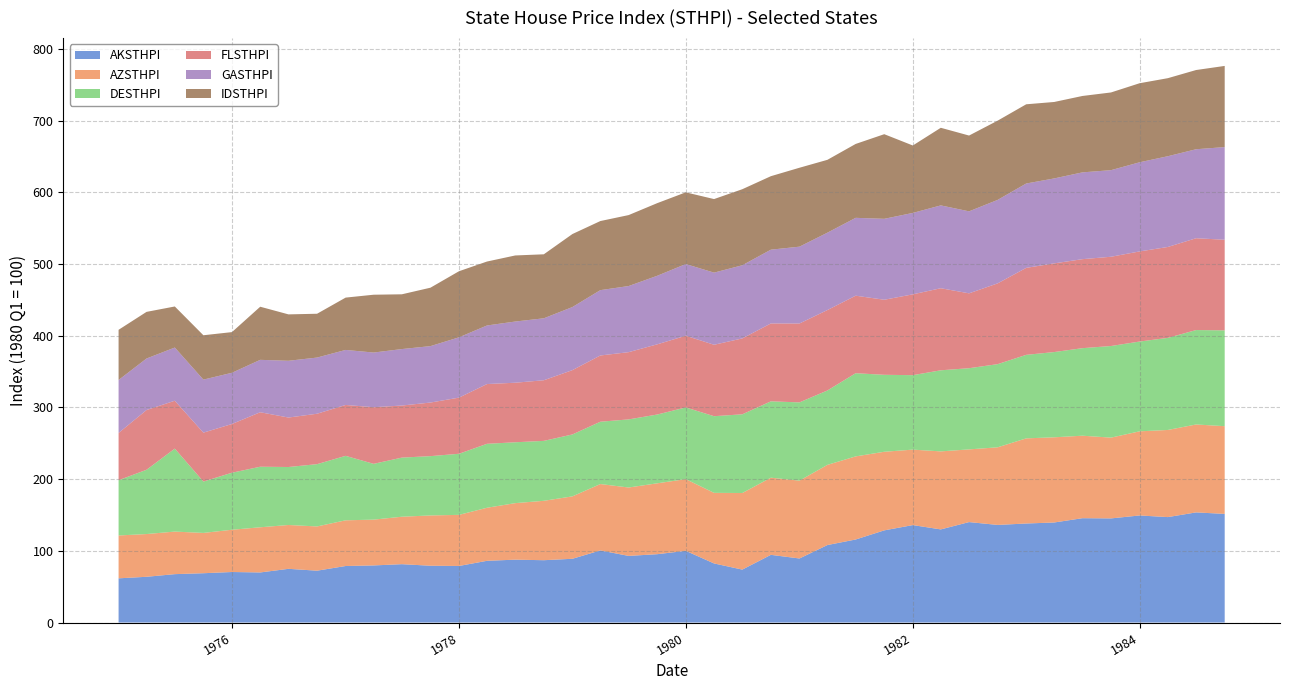

Reading left to right, extract all data points from this chart.

AKSTHPI: 1975-01=61.6	1975-04=63.8	1975-07=67.5	1975-10=68.8	1976-01=70.5	1976-04=69.8	1976-07=74.9	1976-10=72.3	1977-01=78.8	1977-04=79.6	1977-07=81.4	1977-10=79.2	1978-01=78.9	1978-04=86.1	1978-07=87.7	1978-10=86.9	1979-01=88.9	1979-04=100.6	1979-07=92.9	1979-10=95.3	1980-01=100.0	1980-04=82.4	1980-07=73.8	1980-10=94.4	1981-01=89.3	1981-04=108.1	1981-07=115.8	1981-10=128.5	1982-01=135.9	1982-04=129.9	1982-07=140.1	1982-10=136.1	1983-01=138.1	1983-04=139.5	1983-07=145.5	1983-10=145.2	1984-01=149.3	1984-04=147.1	1984-07=153.6	1984-10=151.5
AZSTHPI: 1975-01=59.8	1975-04=59.6	1975-07=59.4	1975-10=56.2	1976-01=58.9	1976-04=63.0	1976-07=61.1	1976-10=61.7	1977-01=63.7	1977-04=63.9	1977-07=66.2	1977-10=70.2	1978-01=71.3	1978-04=74.0	1978-07=78.8	1978-10=82.8	1979-01=87.0	1979-04=92.6	1979-07=95.4	1979-10=98.9	1980-01=100.0	1980-04=98.5	1980-07=106.8	1980-10=107.6	1981-01=108.6	1981-04=111.8	1981-07=115.9	1981-10=109.6	1982-01=105.3	1982-04=108.8	1982-07=101.4	1982-10=108.2	1983-01=118.8	1983-04=118.8	1983-07=115.1	1983-10=112.7	1984-01=117.4	1984-04=121.5	1984-07=122.6	1984-10=122.3
DESTHPI: 1975-01=77.0	1975-04=89.7	1975-07=115.7	1975-10=71.7	1976-01=79.5	1976-04=84.5	1976-07=80.9	1976-10=86.9	1977-01=89.9	1977-04=77.8	1977-07=82.5	1977-10=82.7	1978-01=85.2	1978-04=89.2	1978-07=84.9	1978-10=83.6	1979-01=86.4	1979-04=86.9	1979-07=95.0	1979-10=95.9	1980-01=100.0	1980-04=106.9	1980-07=109.8	1980-10=106.5	1981-01=109.2	1981-04=103.8	1981-07=116.0	1981-10=107.3	1982-01=103.8	1982-04=113.1	1982-07=113.2	1982-10=116.0	1983-01=116.5	1983-04=118.9	1983-07=122.1	1983-10=127.8	1984-01=125.2	1984-04=128.4	1984-07=131.7	1984-10=133.7
FLSTHPI: 1975-01=65.9	1975-04=83.3	1975-07=66.8	1975-10=68.2	1976-01=68.0	1976-04=76.0	1976-07=69.0	1976-10=70.3	1977-01=71.0	1977-04=79.0	1977-07=72.6	1977-10=74.8	1978-01=78.3	1978-04=83.3	1978-07=83.0	1978-10=84.6	1979-01=89.7	1979-04=92.4	1979-07=93.8	1979-10=97.9	1980-01=100.0	1980-04=99.6	1980-07=105.8	1980-10=108.6	1981-01=110.0	1981-04=112.2	1981-07=108.1	1981-10=104.7	1982-01=112.7	1982-04=114.5	1982-07=104.4	1982-10=112.7	1983-01=121.3	1983-04=123.7	1983-07=124.1	1983-10=124.5	1984-01=125.7	1984-04=126.8	1984-07=128.1	1984-10=126.4
GASTHPI: 1975-01=73.9	1975-04=71.9	1975-07=74.2	1975-10=74.0	1976-01=71.4	1976-04=73.1	1976-07=79.2	1976-10=78.3	1977-01=76.8	1977-04=76.2	1977-07=78.8	1977-10=78.7	1978-01=84.1	1978-04=81.7	1978-07=85.3	1978-10=86.4	1979-01=88.0	1979-04=91.1	1979-07=92.2	1979-10=95.6	1980-01=100.0	1980-04=100.6	1980-07=102.0	1980-10=102.9	1981-01=107.2	1981-04=107.9	1981-07=108.6	1981-10=112.9	1982-01=113.6	1982-04=115.5	1982-07=114.4	1982-10=116.4	1983-01=117.7	1983-04=118.5	1983-07=121.0	1983-10=120.8	1984-01=124.3	1984-04=126.6	1984-07=124.1	1984-10=129.2
IDSTHPI: 1975-01=70.0	1975-04=65.0	1975-07=57.3	1975-10=61.9	1976-01=56.7	1976-04=74.1	1976-07=64.7	1976-10=61.1	1977-01=73.0	1977-04=80.7	1977-07=76.4	1977-10=81.5	1978-01=92.2	1978-04=89.2	1978-07=92.2	1978-10=89.3	1979-01=101.8	1979-04=96.4	1979-07=99.0	1979-10=101.3	1980-01=100.0	1980-04=102.6	1980-07=106.1	1980-10=102.5	1981-01=110.1	1981-04=101.6	1981-07=103.1	1981-10=118.0	1982-01=94.0	1982-04=108.2	1982-07=105.7	1982-10=110.5	1983-01=110.5	1983-04=106.6	1983-07=106.6	1983-10=108.4	1984-01=110.2	1984-04=108.8	1984-07=110.5	1984-10=113.2